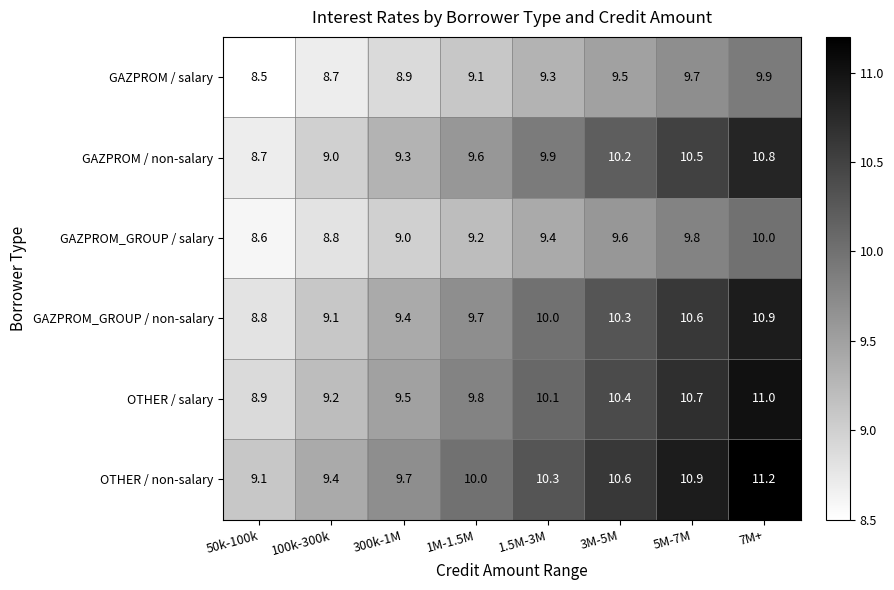

Rank the series by their maximum value, from lowest to highest.

GAZPROM / salary, GAZPROM_GROUP / salary, GAZPROM / non-salary, GAZPROM_GROUP / non-salary, OTHER / salary, OTHER / non-salary